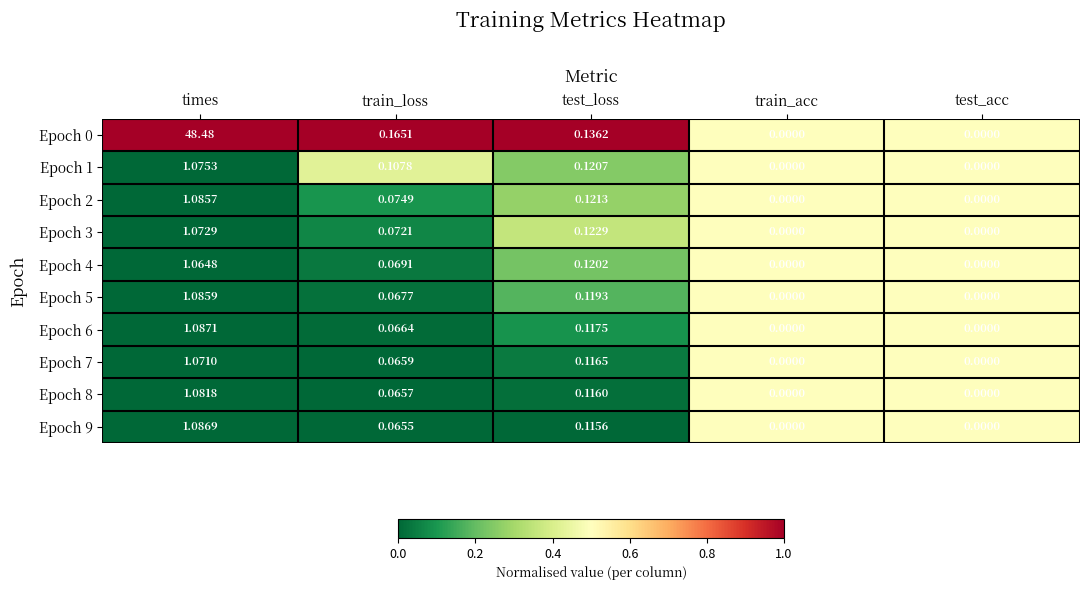

At which label is Epoch 0 closest to 24?

train_loss